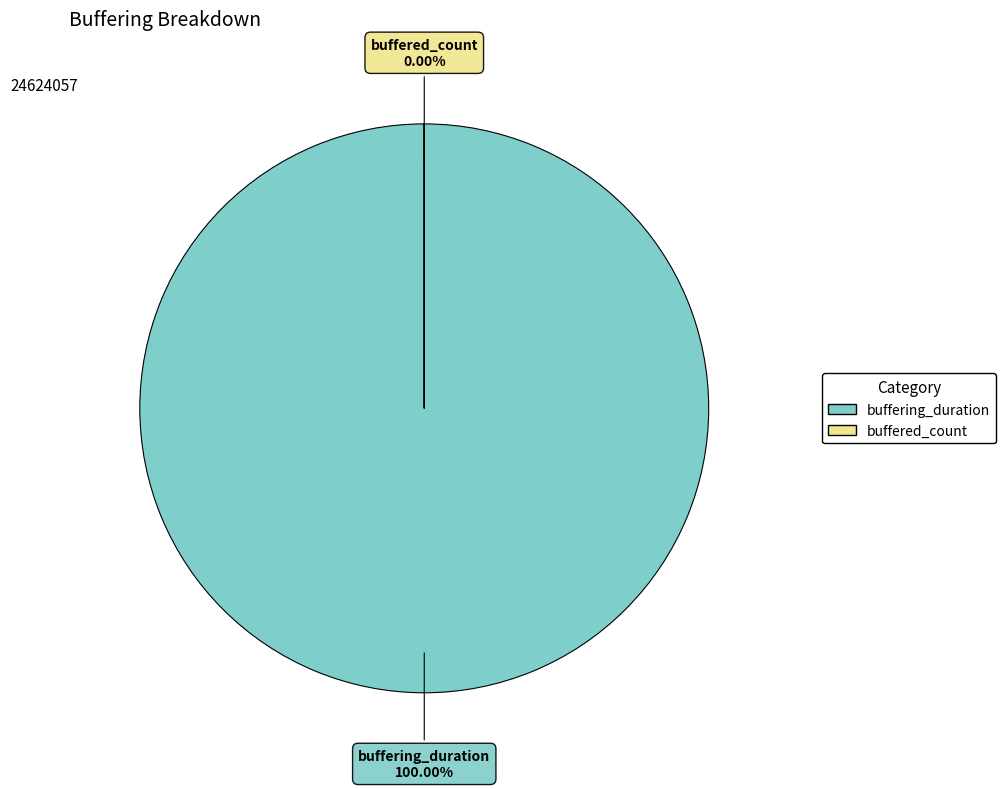

Is it true that buffering_duration is 100% of the pie?

True